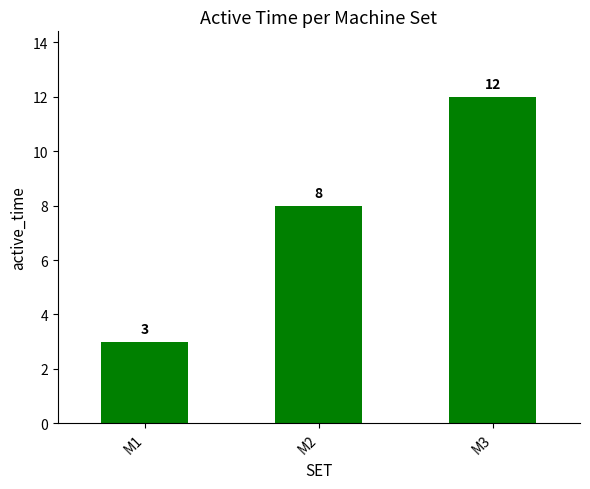

What is the value of the 2nd bar from the left?

8